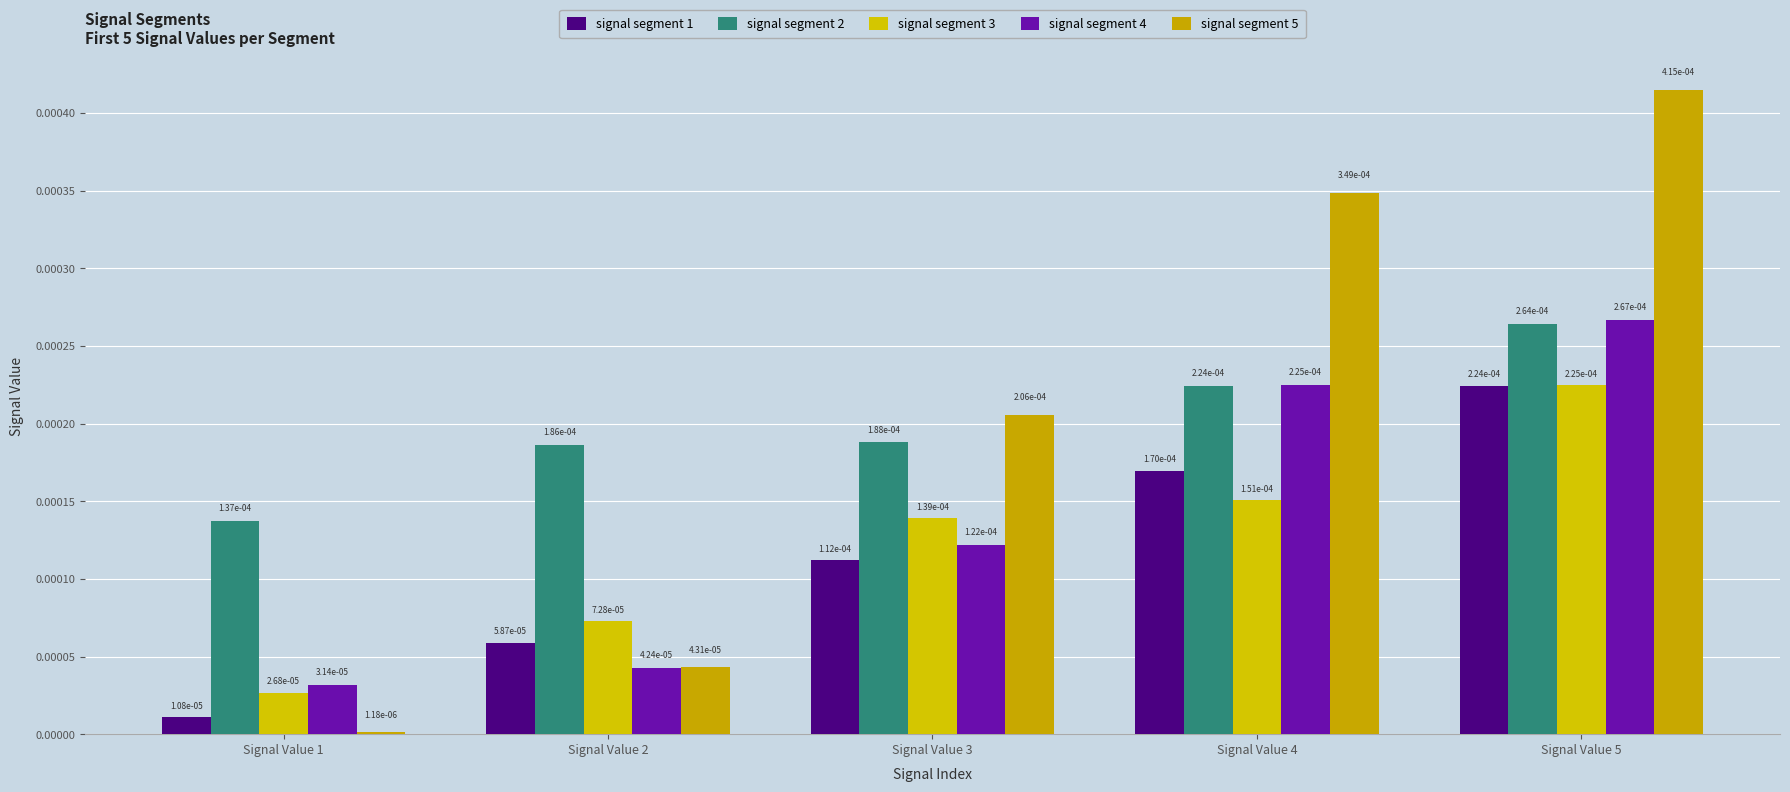

How many groups of bars are there?

5